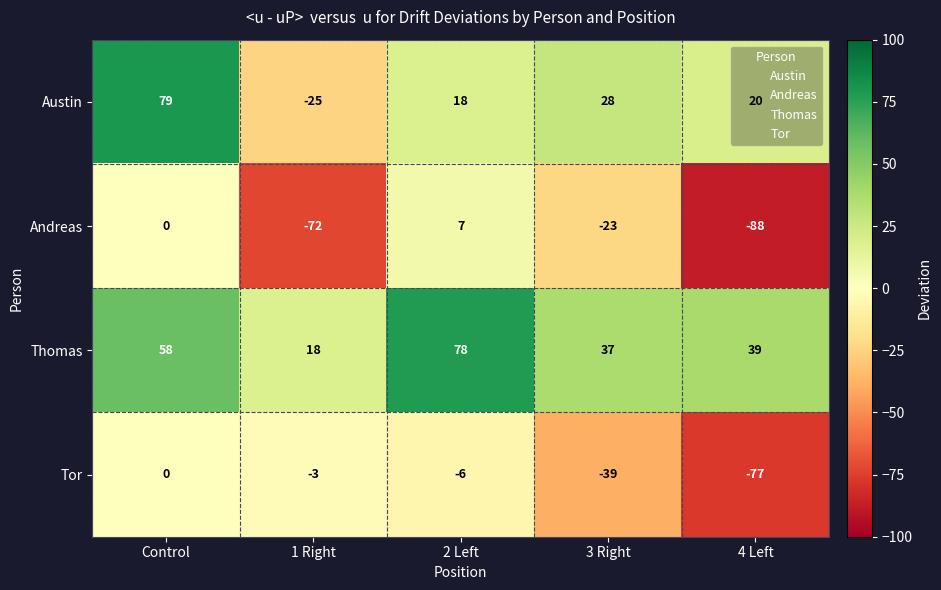

List the series in order of their peak value, lowest first.

Tor, Andreas, Thomas, Austin